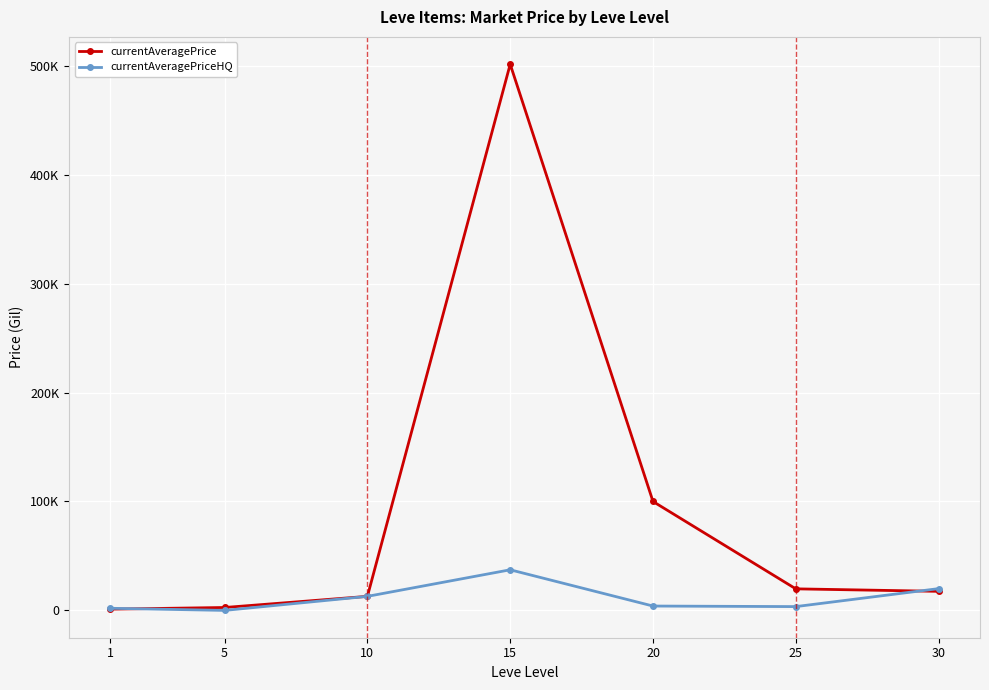

Does the chart have visible grid lines?

Yes